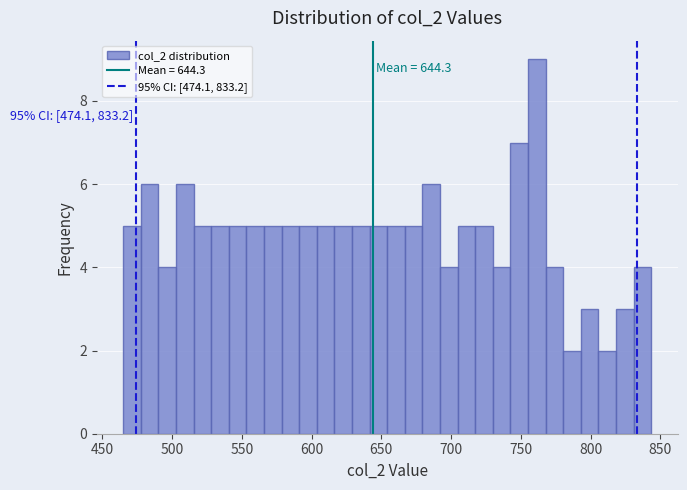

Read against the x-axis, roughly where is the centre of the tallest bar?

760